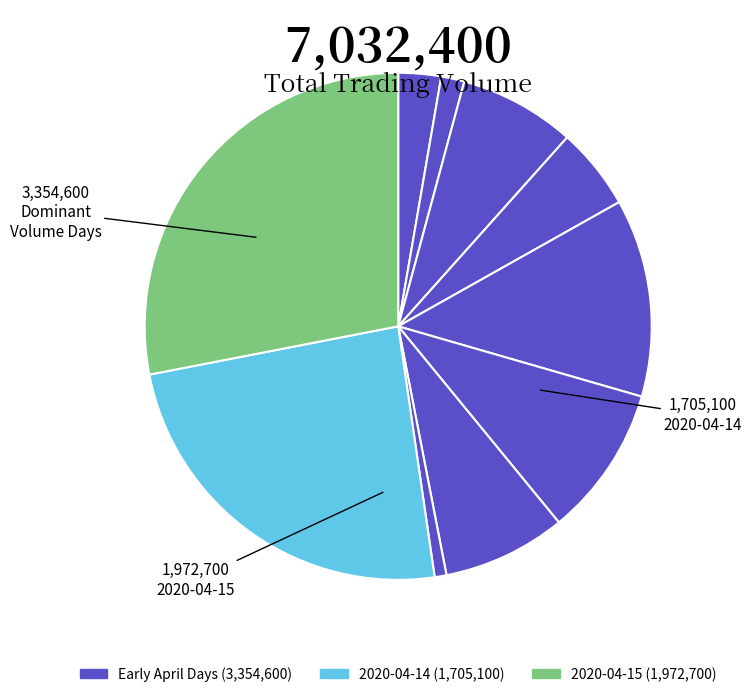

How many slices are in this pie chart?

10